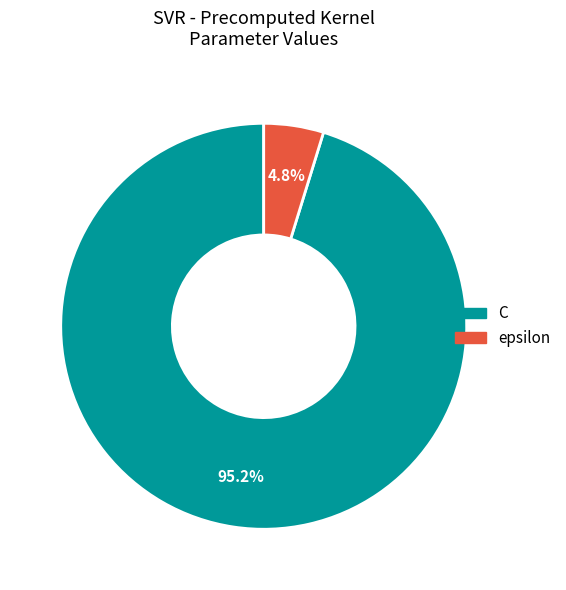

Does C account for over 50% of the chart?

Yes